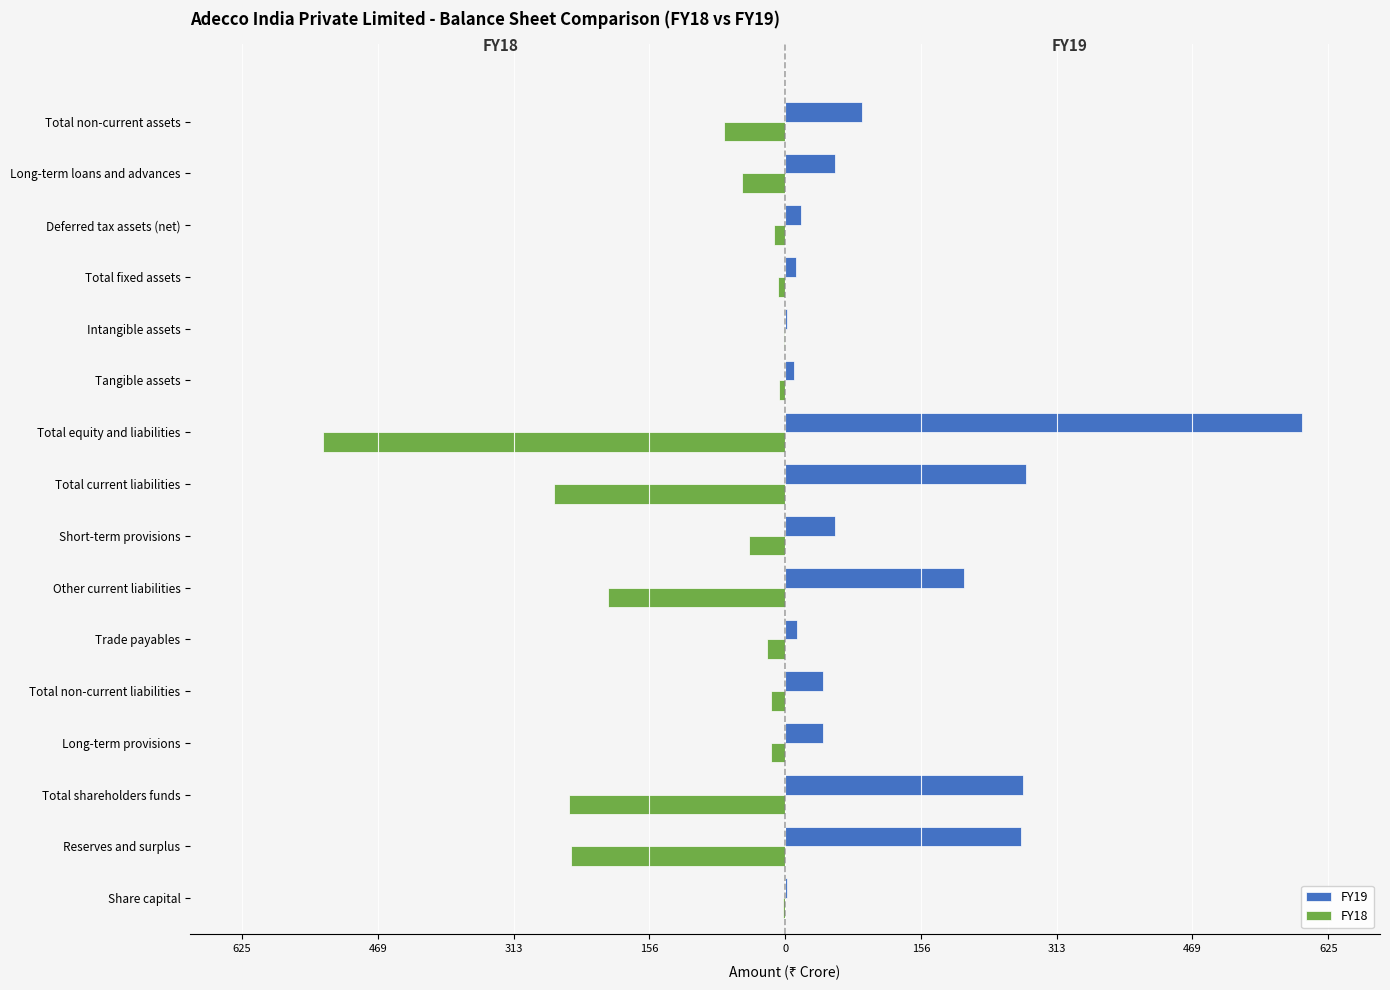

What is the value of the FY18 bar at the 16th from the left?

-70.7